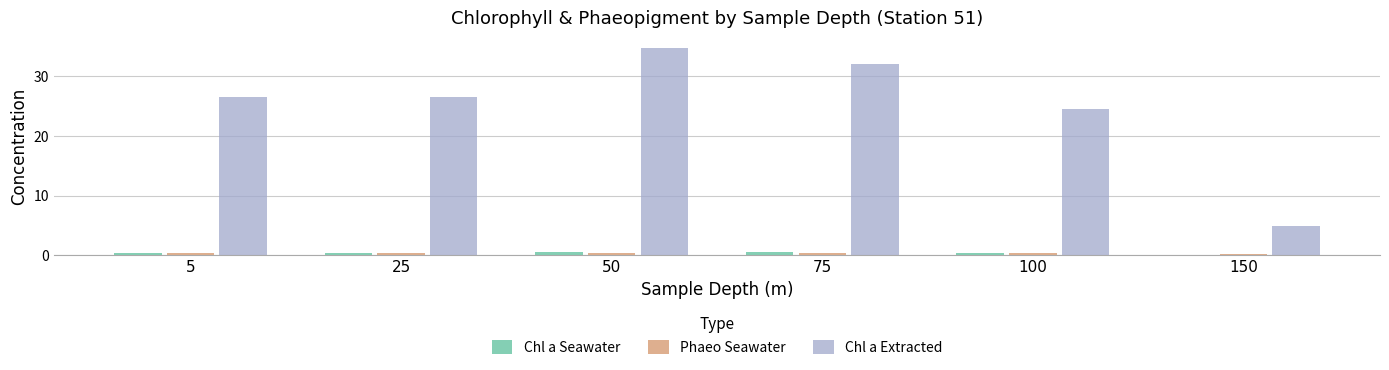

The Chl a Extracted series shows 11.2 at 5. True or false?

False